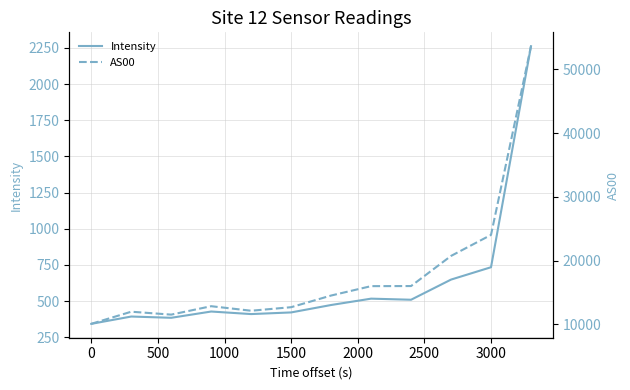

At how many categories does at least one series exceed 20736?

3